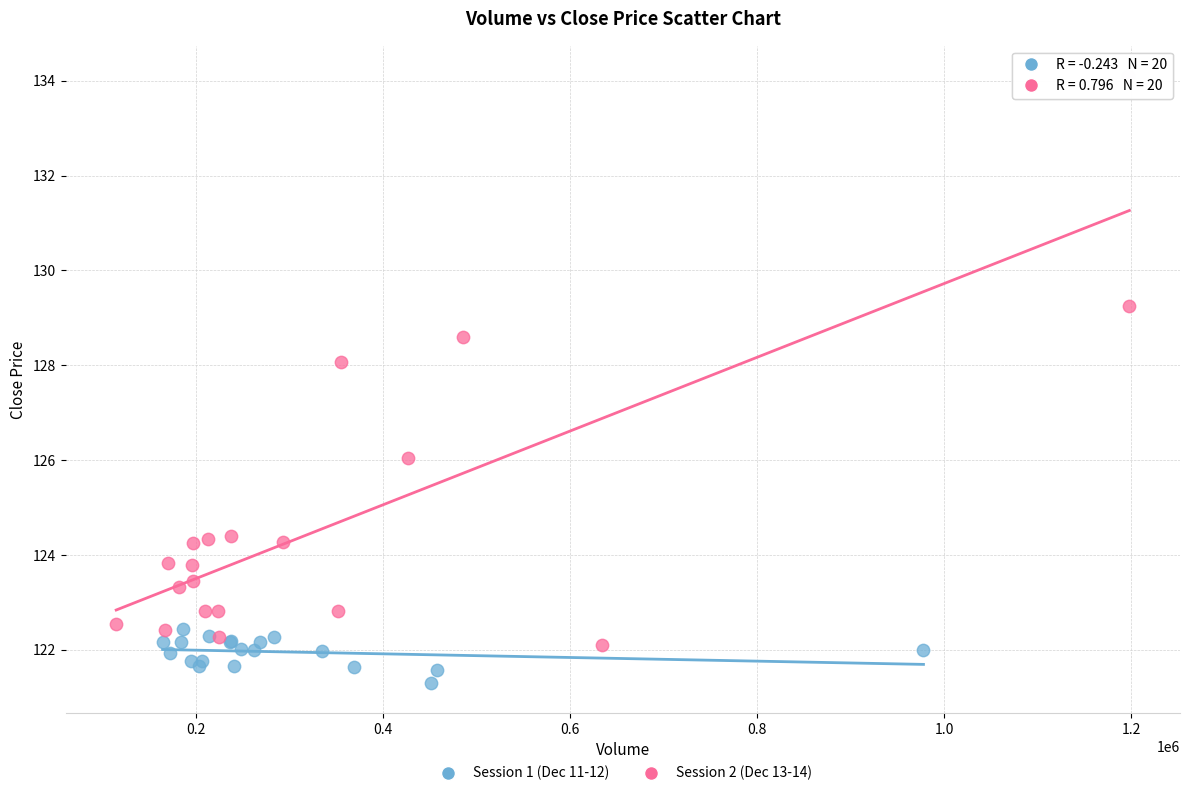

Which series contains the highest Y value?

Session 2 (Dec 13-14)